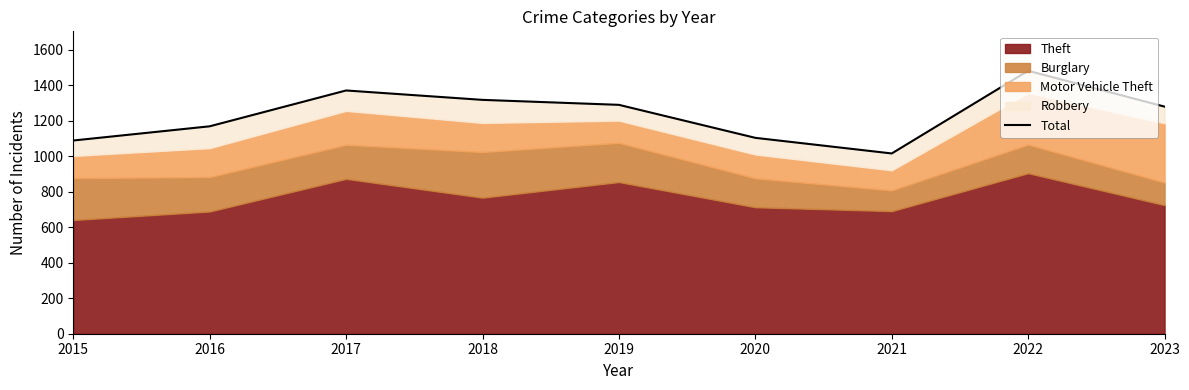

What is the value of the 1st point from the left?

1089